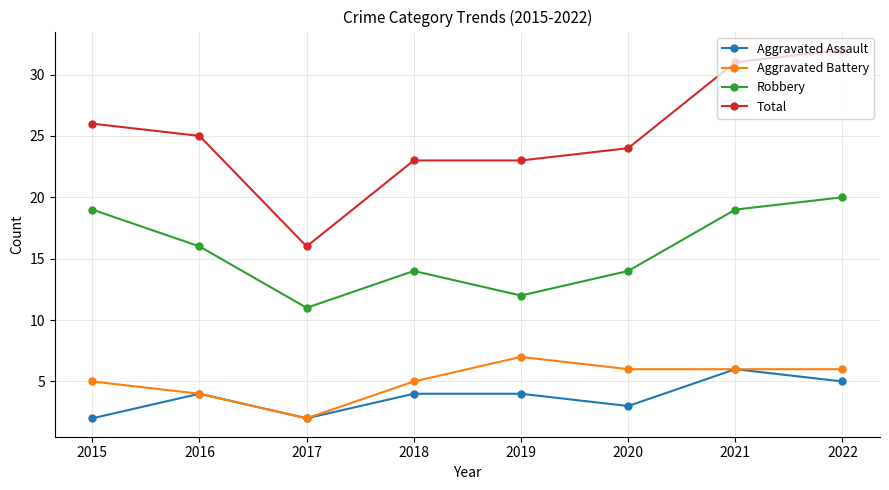

Where is the first local minimum for Total?

2017